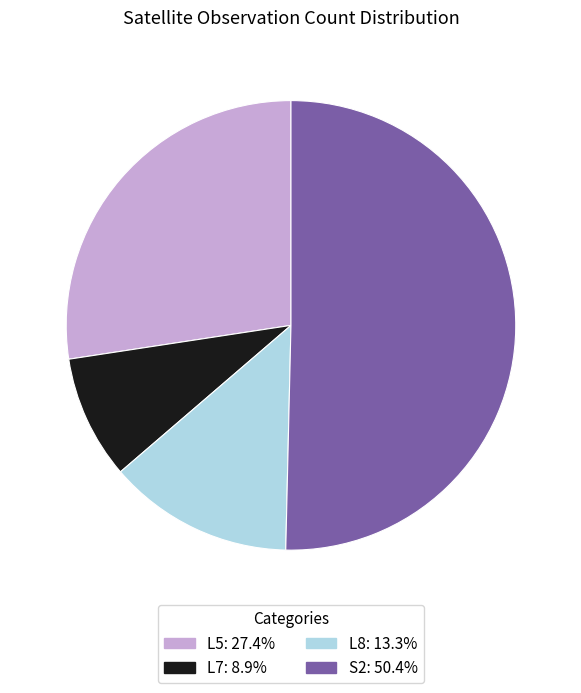

Is there any slice that represents more than half of the pie?

Yes